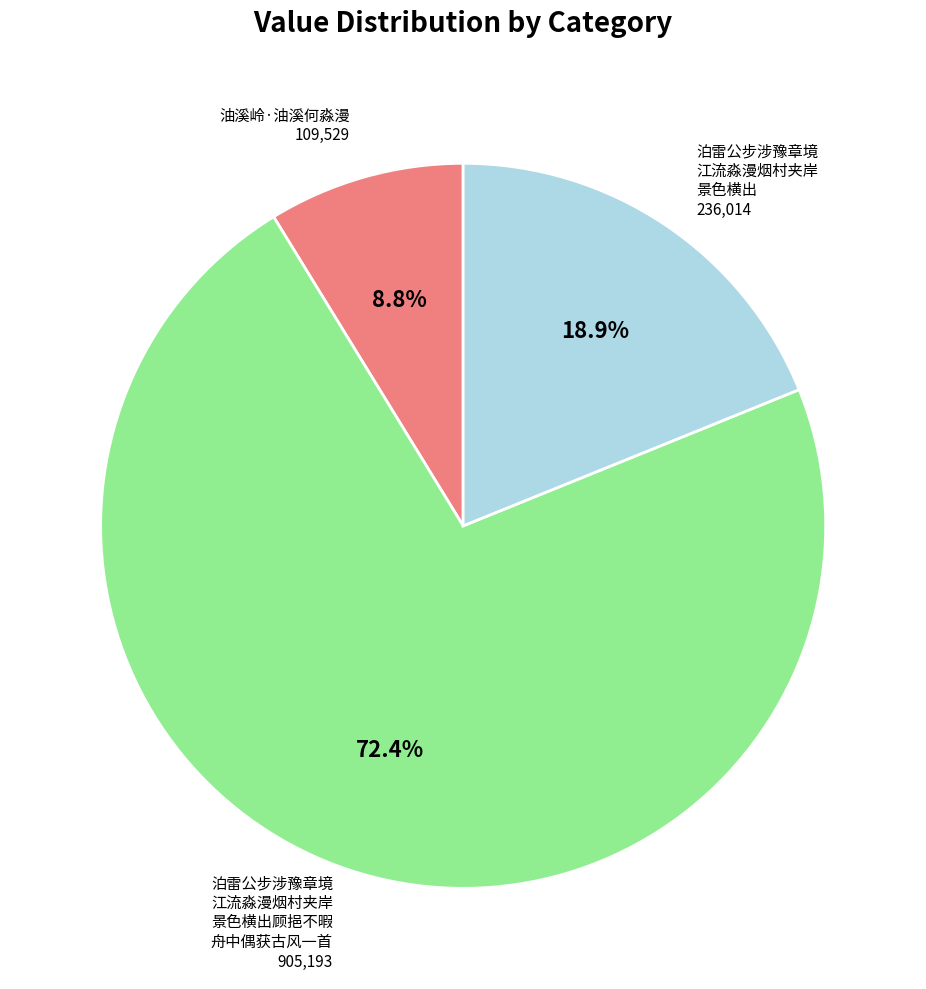

Does any single category account for the majority?

Yes